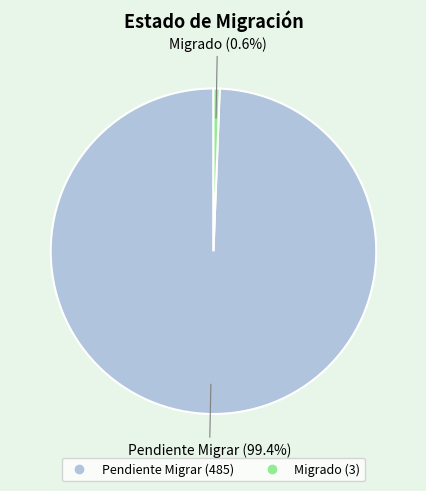

Count the number of slices in the pie.

2